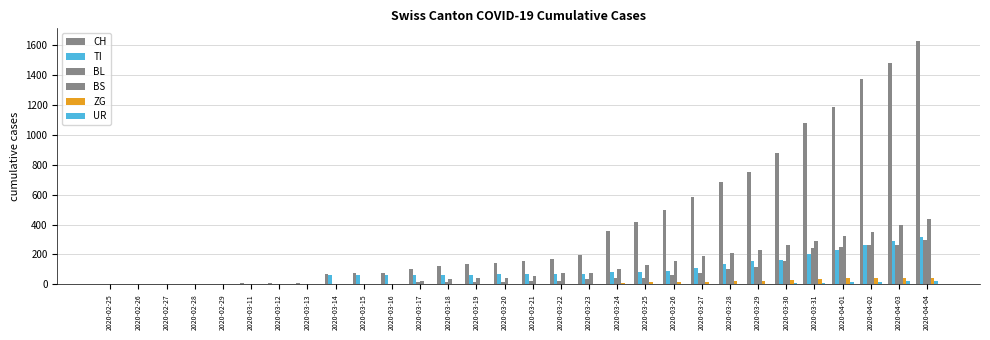

Count the number of categories in the chart.

30